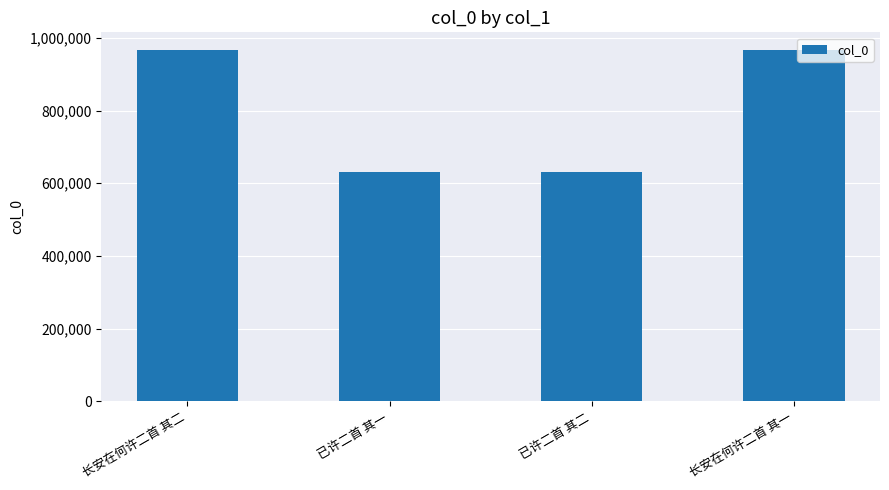

The value at 已许二首 其一 is 889020. True or false?

False